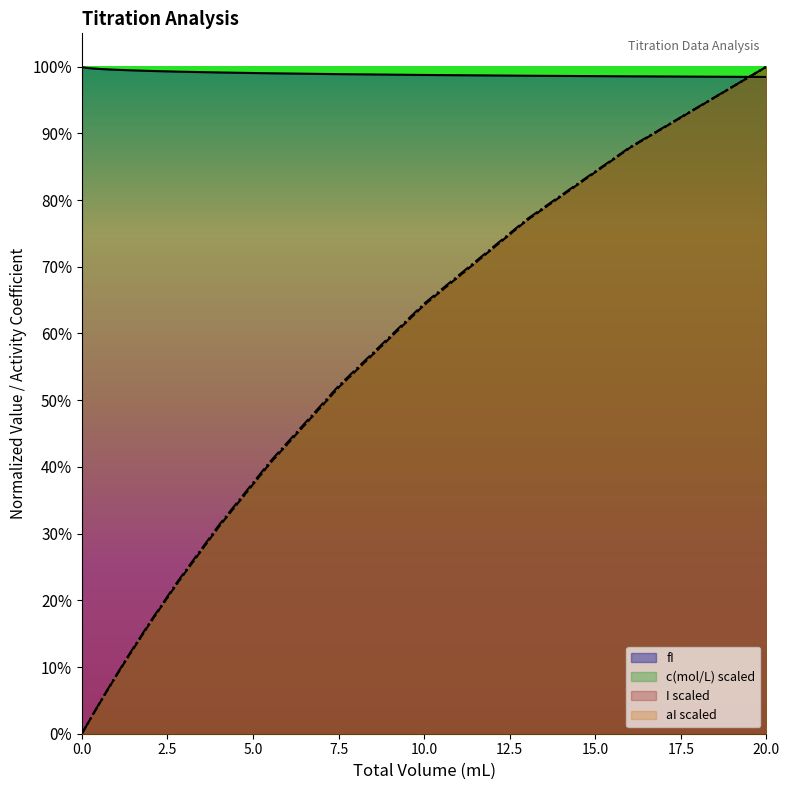

Read the fI value at 0.13.

1.0